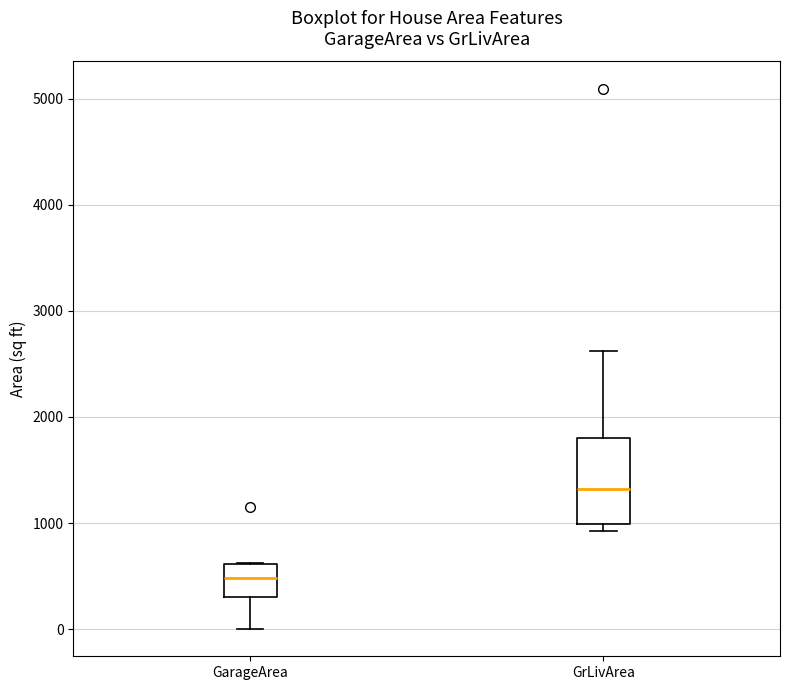

Which box is the tallest, from its lower edge to its upper edge?

GrLivArea